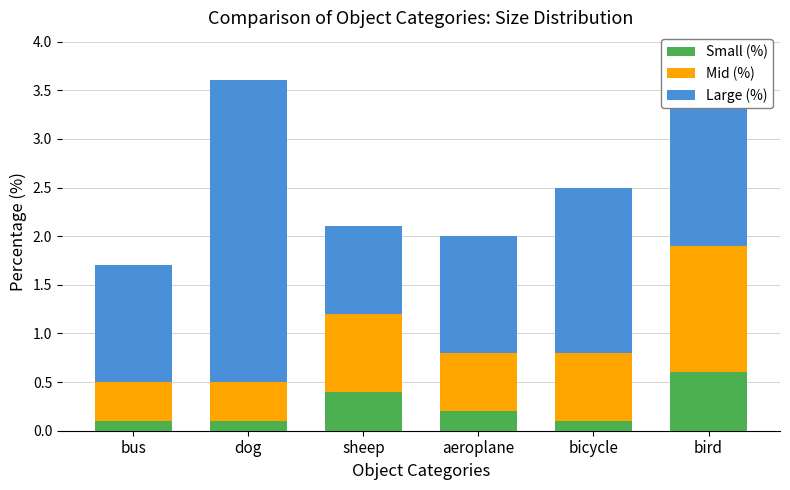

How many categories are shown in the chart?

6